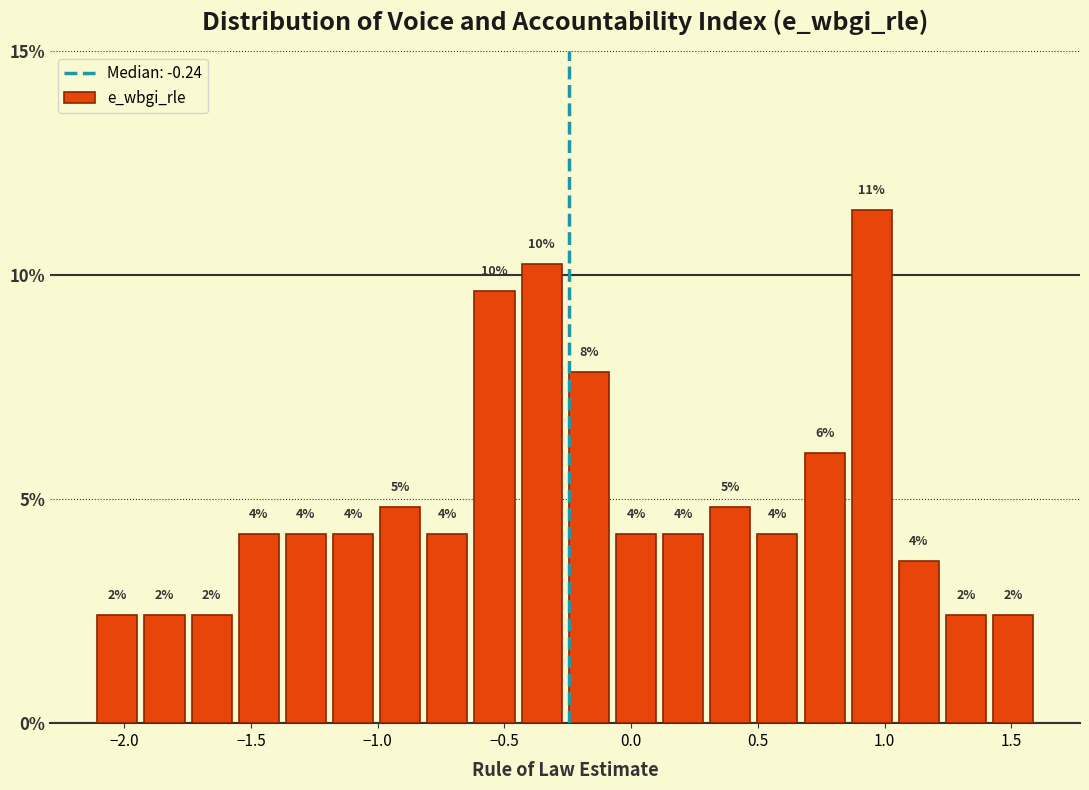

Around what value on the x-axis is the tallest bar? Give the approximate position of its centre, as read against the axis.

0.95